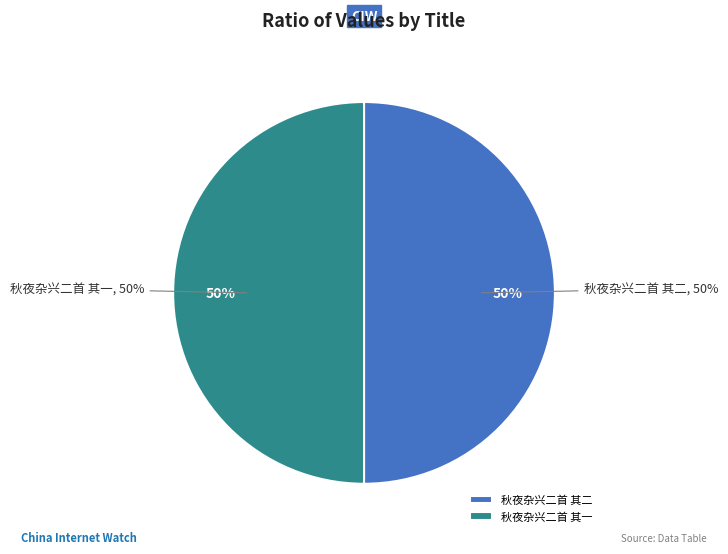

What portion of the pie excludes 秋夜杂兴二首 其二?

50.0%